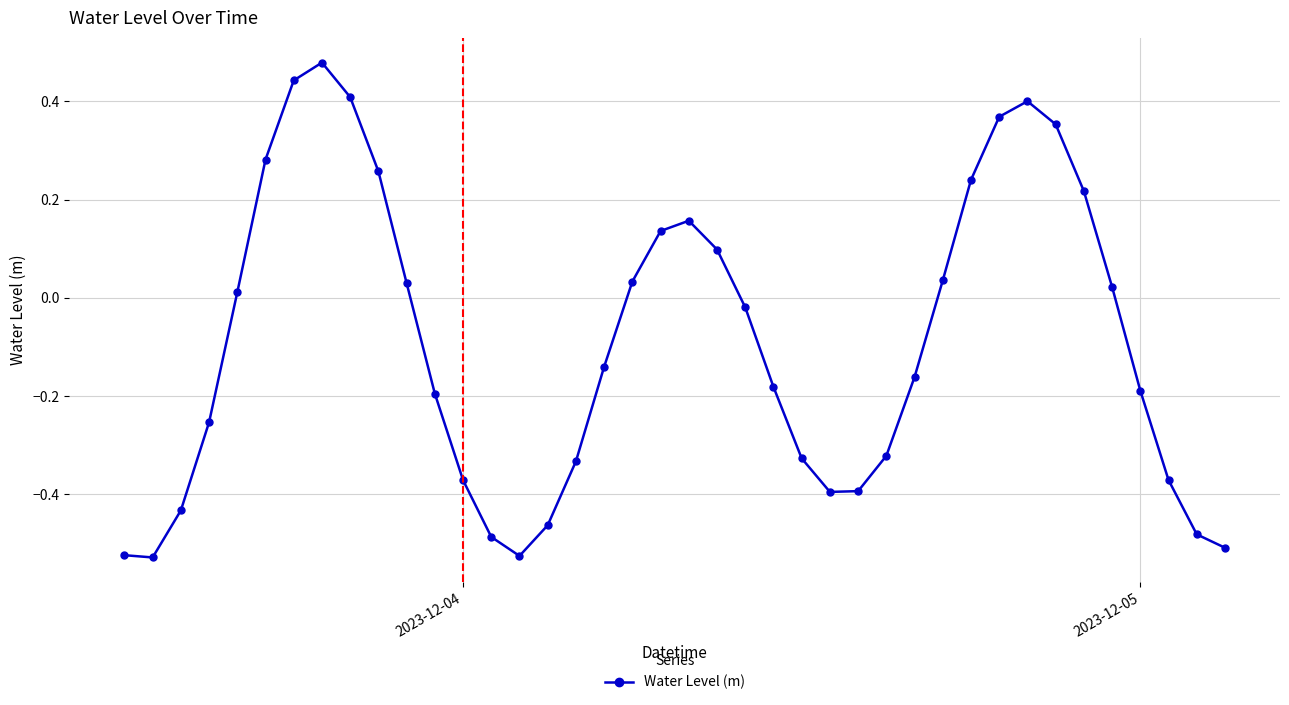

True or false: there are more than 1 points higher than both neighbors.

True